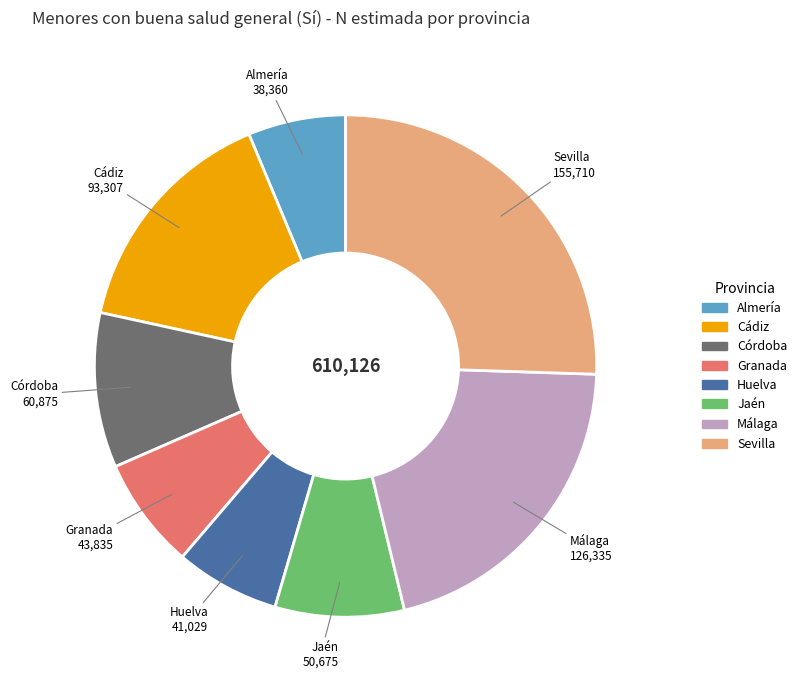

Is there a majority slice in this chart?

No